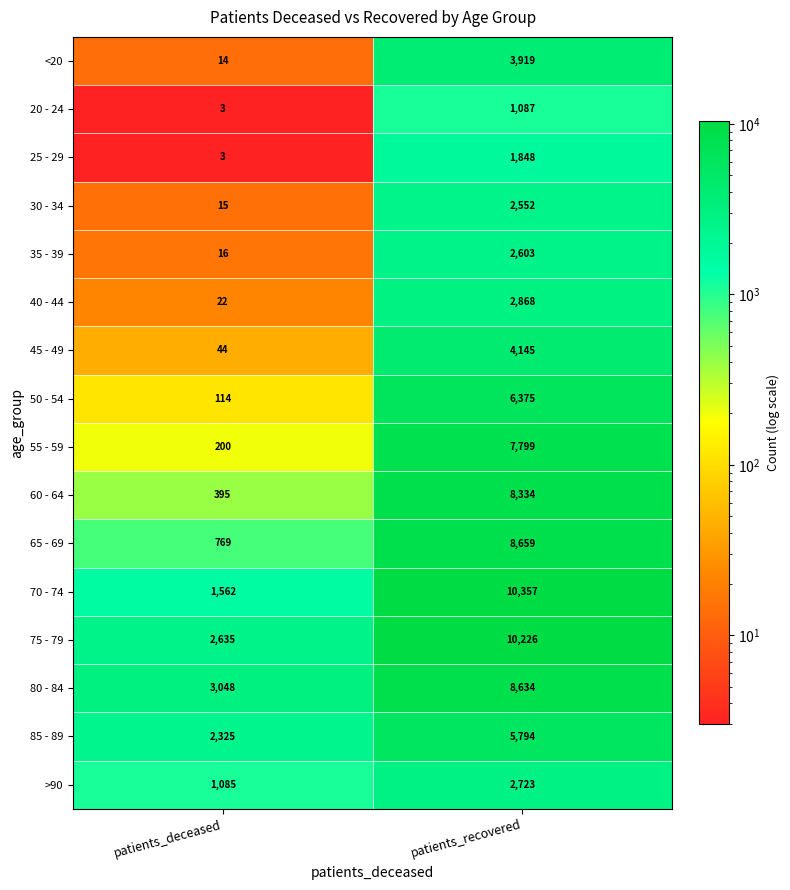

List the series in order of their peak value, highest first.

70 - 74, 75 - 79, 65 - 69, 80 - 84, 60 - 64, 55 - 59, 50 - 54, 85 - 89, 45 - 49, <20, 40 - 44, >90, 35 - 39, 30 - 34, 25 - 29, 20 - 24